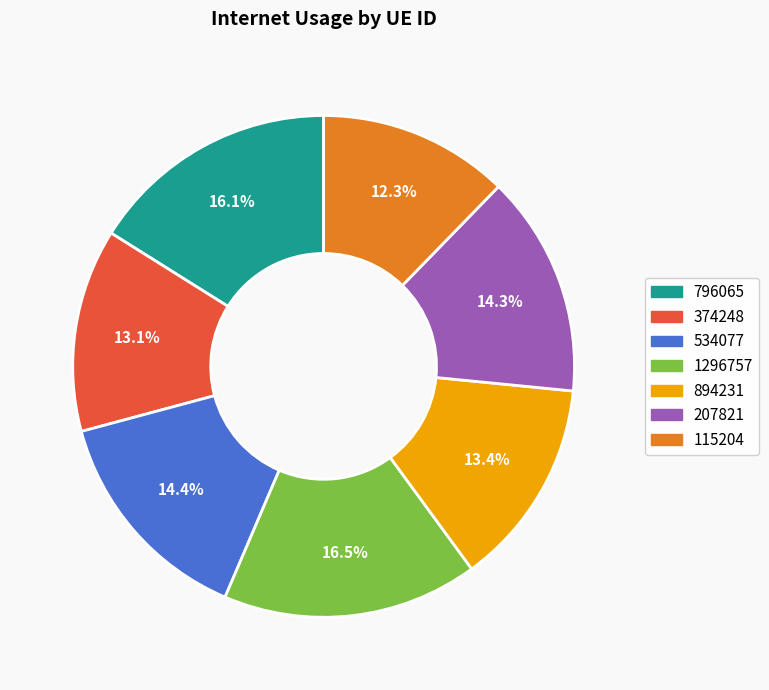

To the nearest percent, what is the combined percentage of 534077 and 115204?

27%